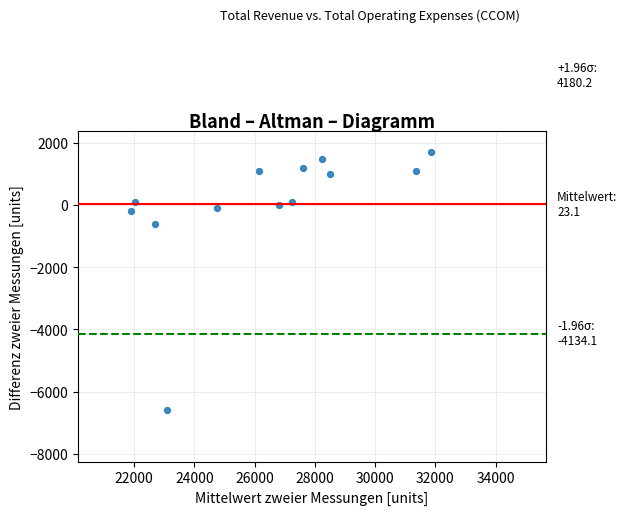

How many data points are displayed?

13